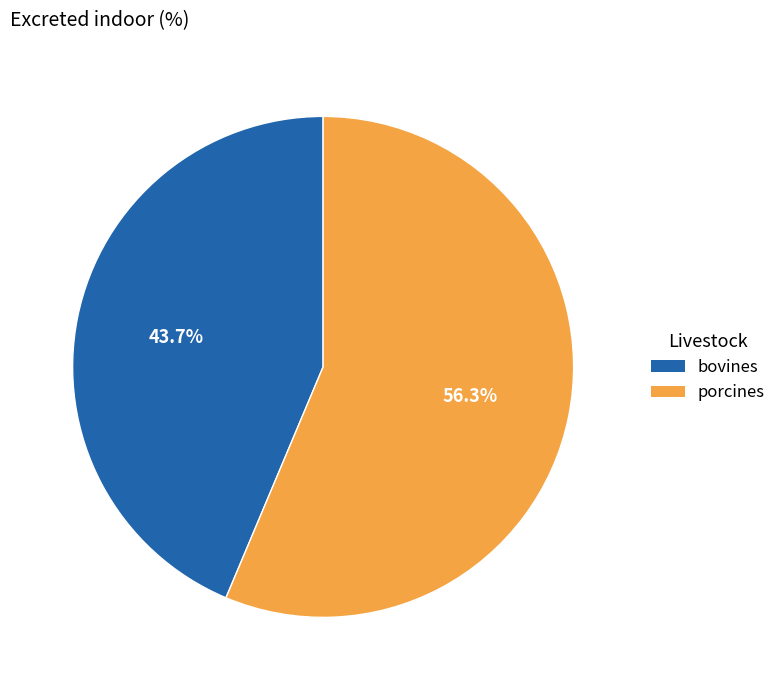

Count the number of slices in the pie.

2